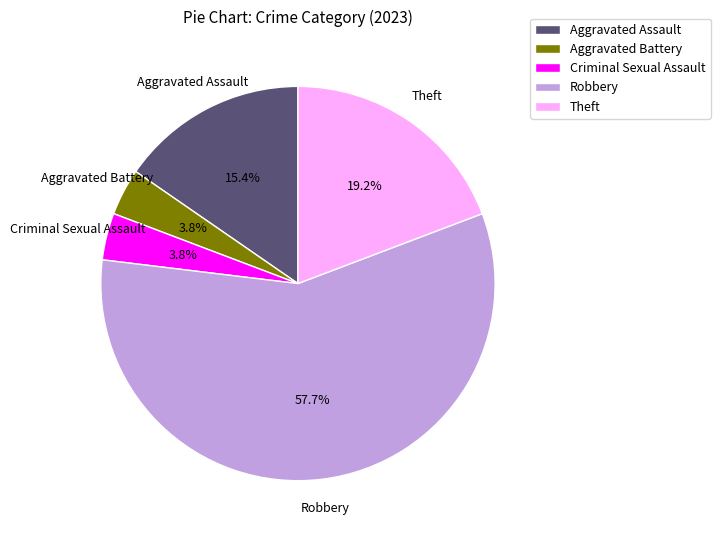

Which category has the biggest portion of the pie?

Robbery